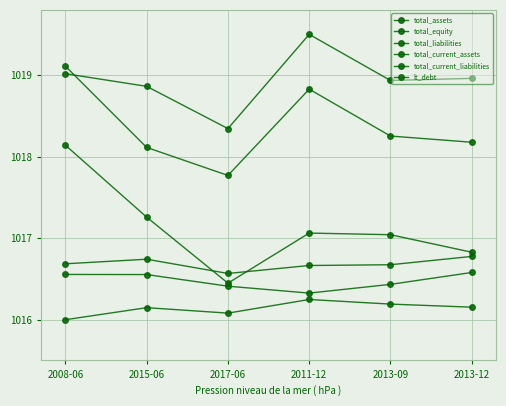

Does the chart display data point markers on the line(s)?

Yes